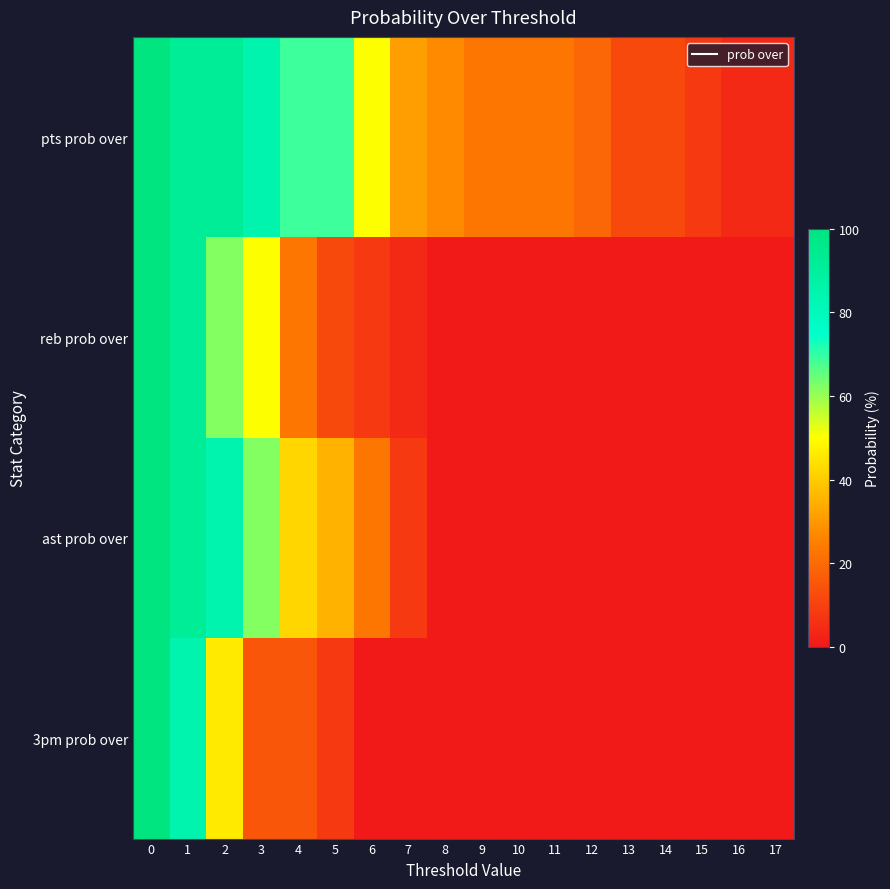

Which series changed the most between 5 and 16?

pts prob over